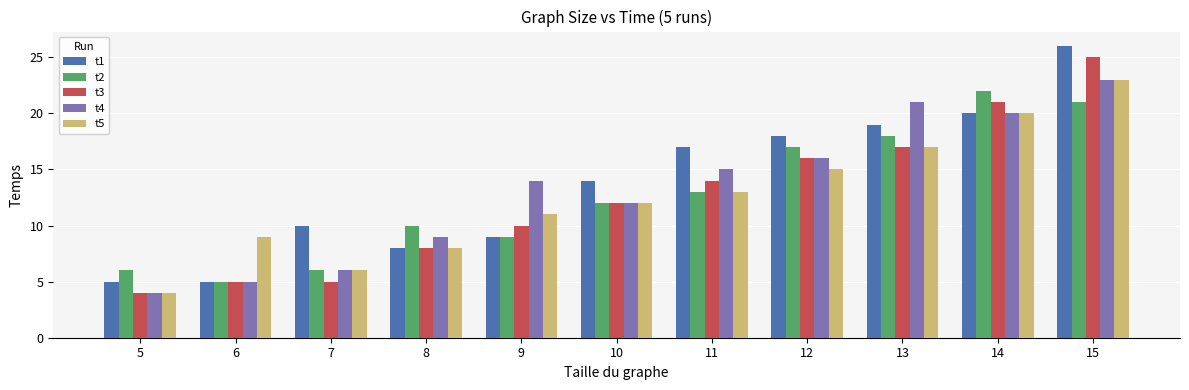

How many groups of bars are there?

11